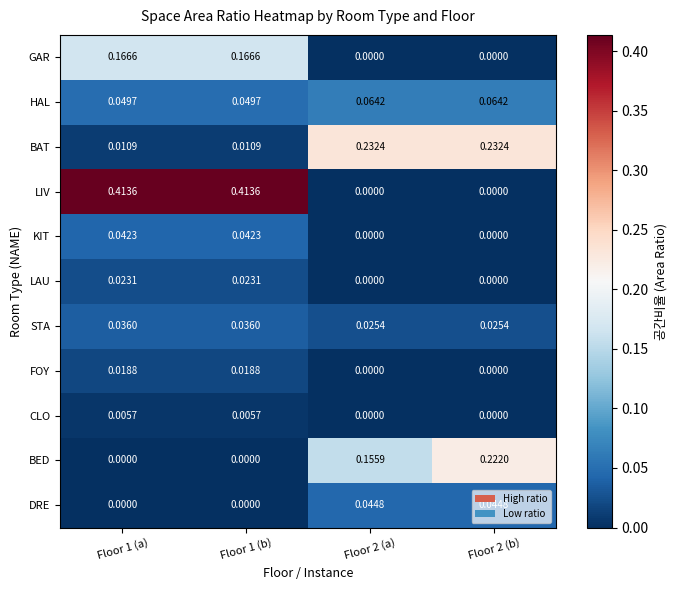

Count the number of categories in the chart.

4